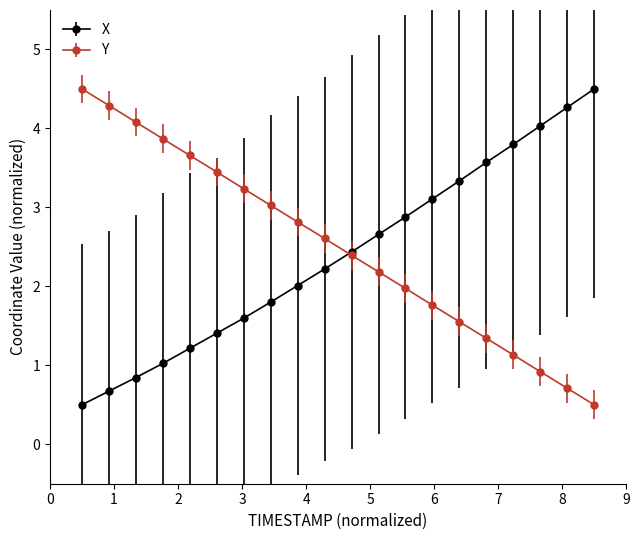

What is the smallest value displayed?

0.5